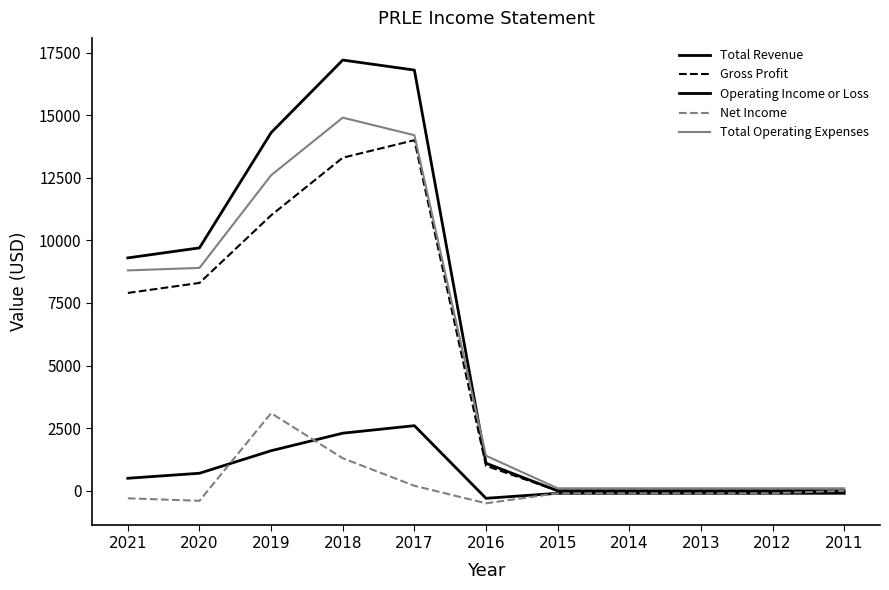

Reading left to right, extract all data points from this chart.

Total Revenue: 2021=9300	2020=9700	2019=14300	2018=17200	2017=16800	2016=1100	2015=0	2014=0	2013=0	2012=0	2011=0
Gross Profit: 2021=7900	2020=8300	2019=11000	2018=13300	2017=14000	2016=1000	2015=0	2014=0	2013=0	2012=0	2011=0
Operating Income or Loss: 2021=500	2020=700	2019=1600	2018=2300	2017=2600	2016=-300	2015=-100	2014=-100	2013=-100	2012=-100	2011=-100
Net Income: 2021=-300	2020=-400	2019=3100	2018=1300	2017=200	2016=-500	2015=-100	2014=-100	2013=-100	2012=-100	2011=0
Total Operating Expenses: 2021=8800	2020=8900	2019=12600	2018=14900	2017=14200	2016=1400	2015=100	2014=100	2013=100	2012=100	2011=100